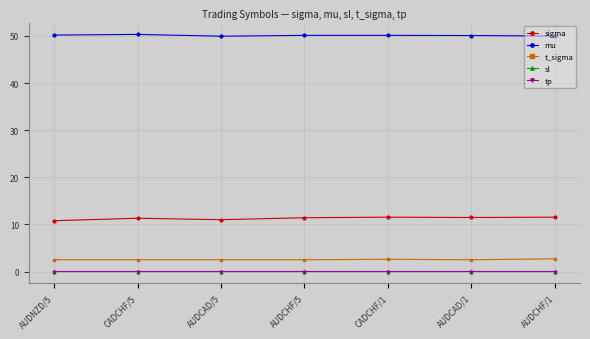

What is the difference between the second highest and second lowest values in the sigma series?

0.5